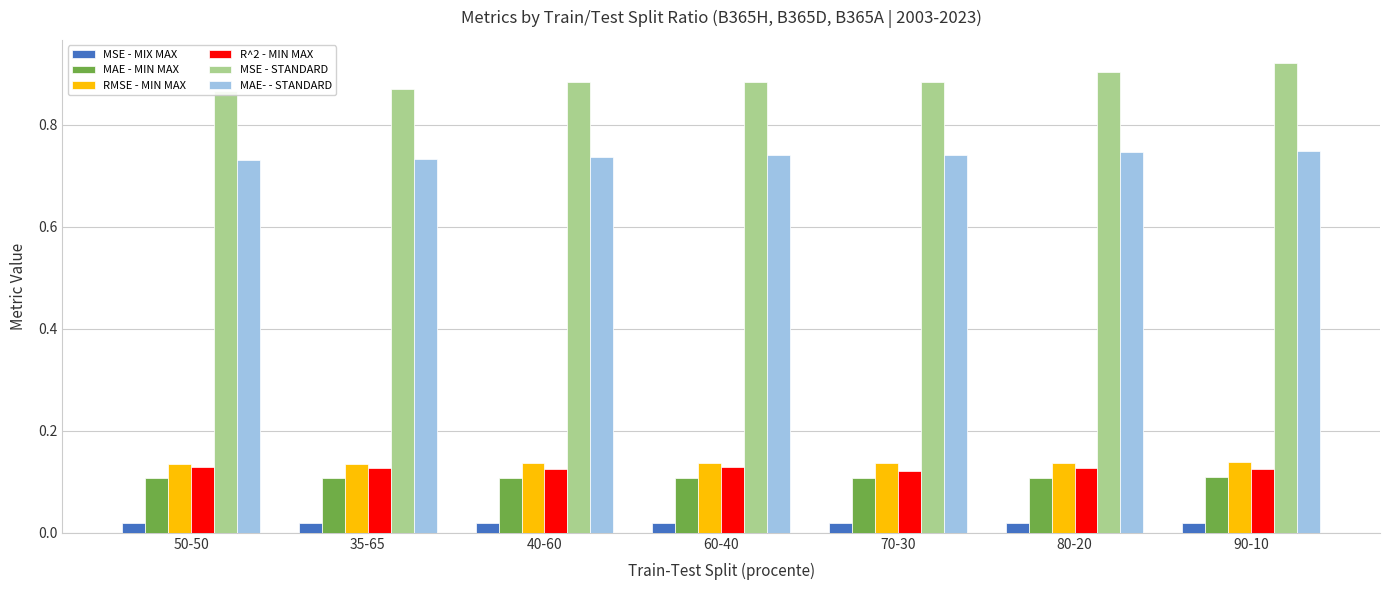

The value of RMSE - MIN MAX at 90-10 is 0.1. True or false?

True